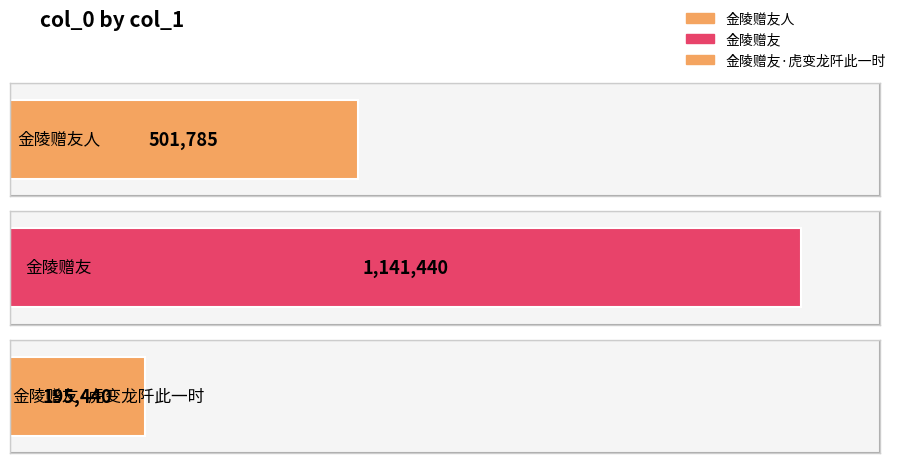

Count the number of categories in the chart.

3